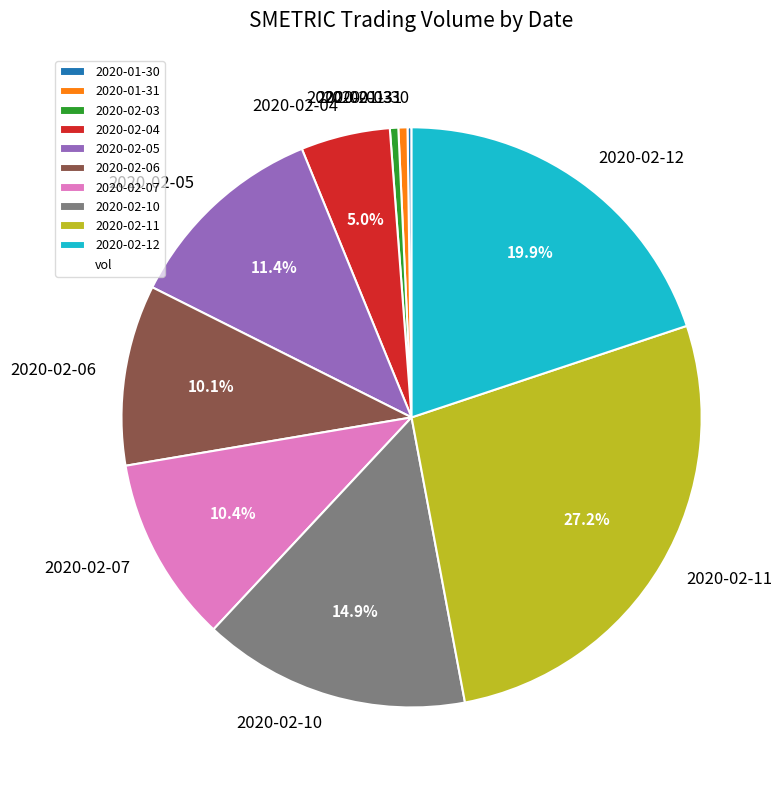

Which slice is the largest?

2020-02-11